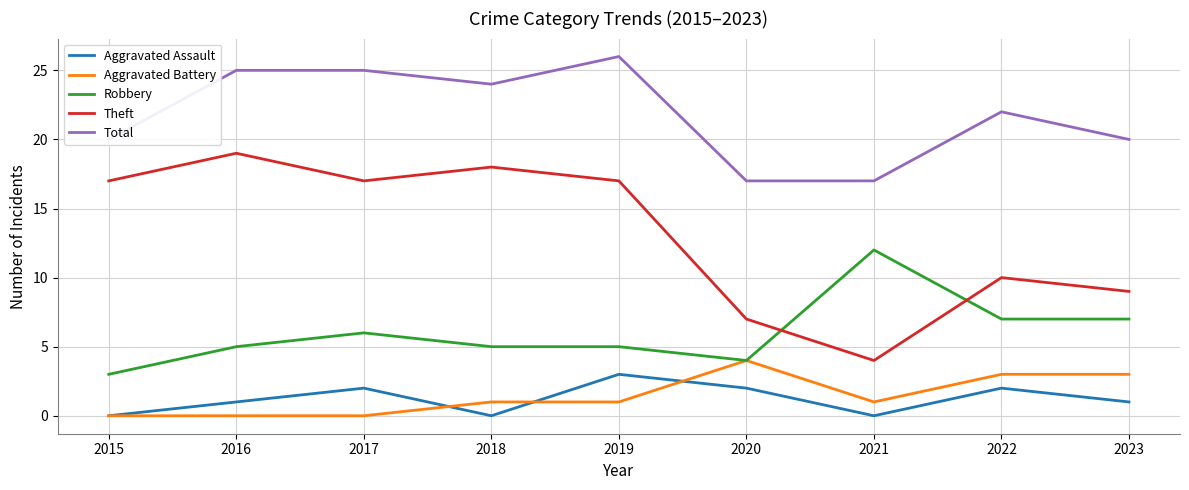

How many lines are shown in the chart?

5